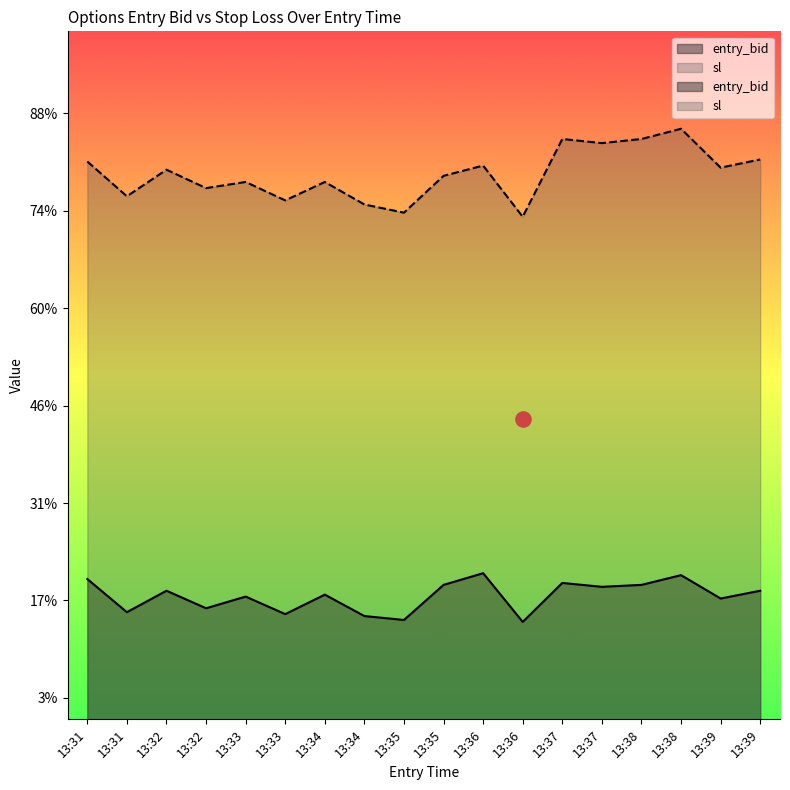

What are all the series names shown in the legend?

entry_bid, sl